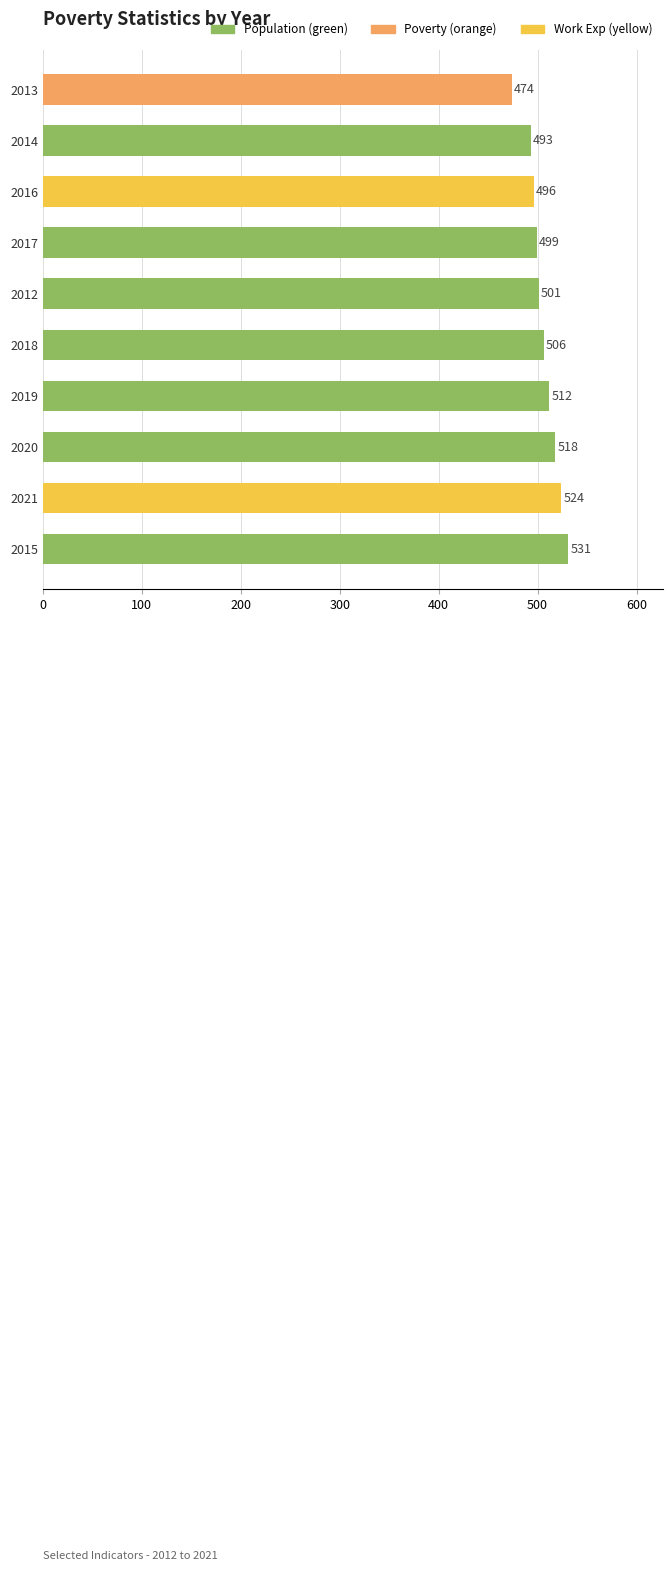

The value at 2013 is 828. True or false?

False